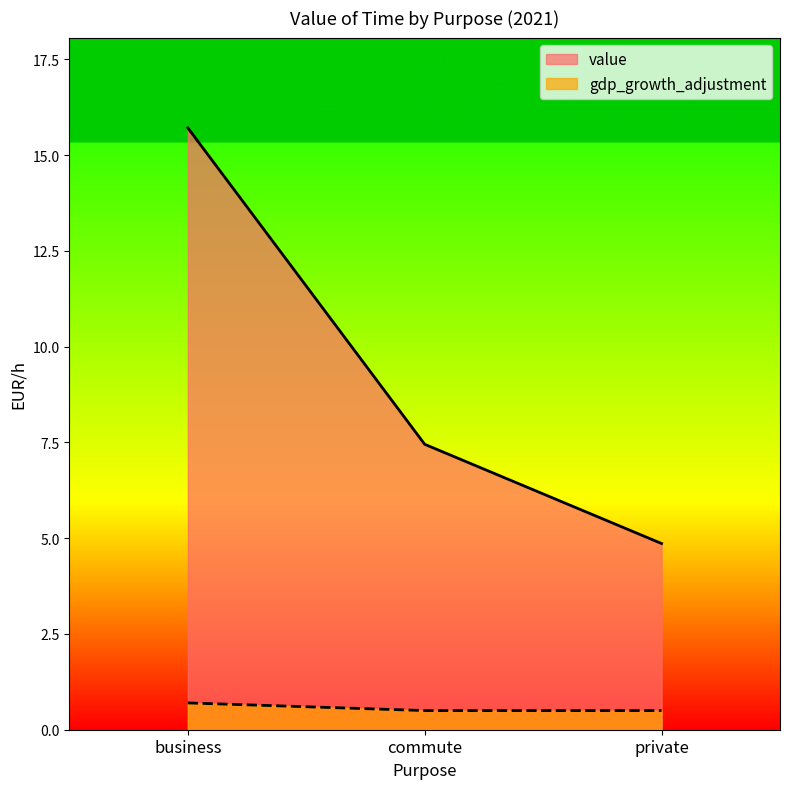

Does the chart display data point markers on the line(s)?

No